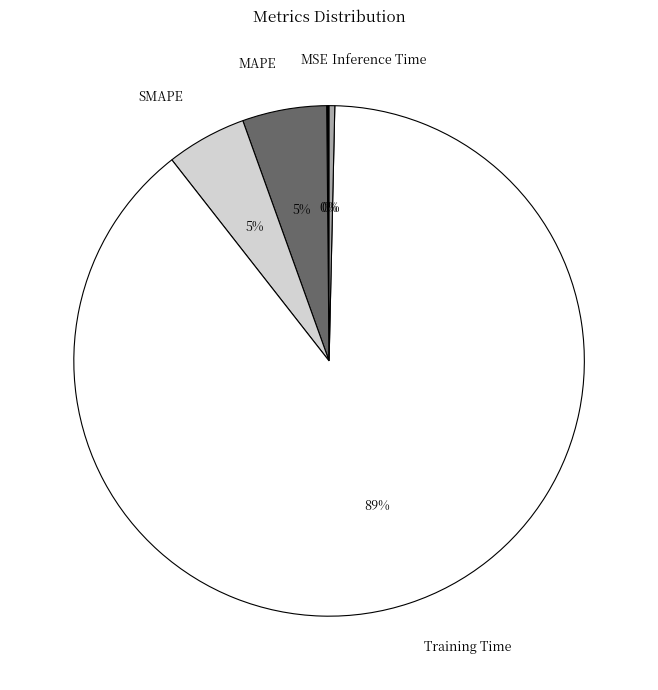

The Training Time slice represents 89% of the pie. True or false?

True